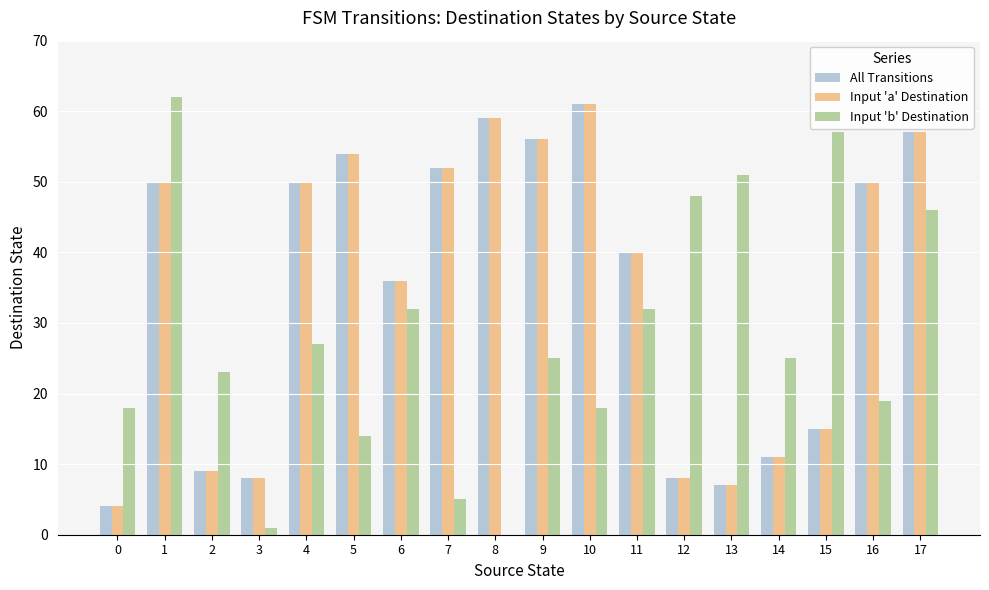

What is the sum of all Input 'a' Destination values?

627